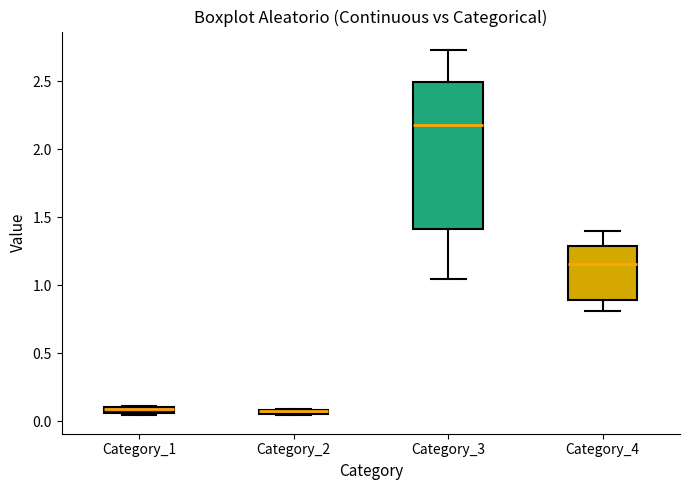

Where is the lower edge of the box for Category_1 on the y-axis? The values are not printed on the chart, so give them approximately, as read against the axis.

0.05